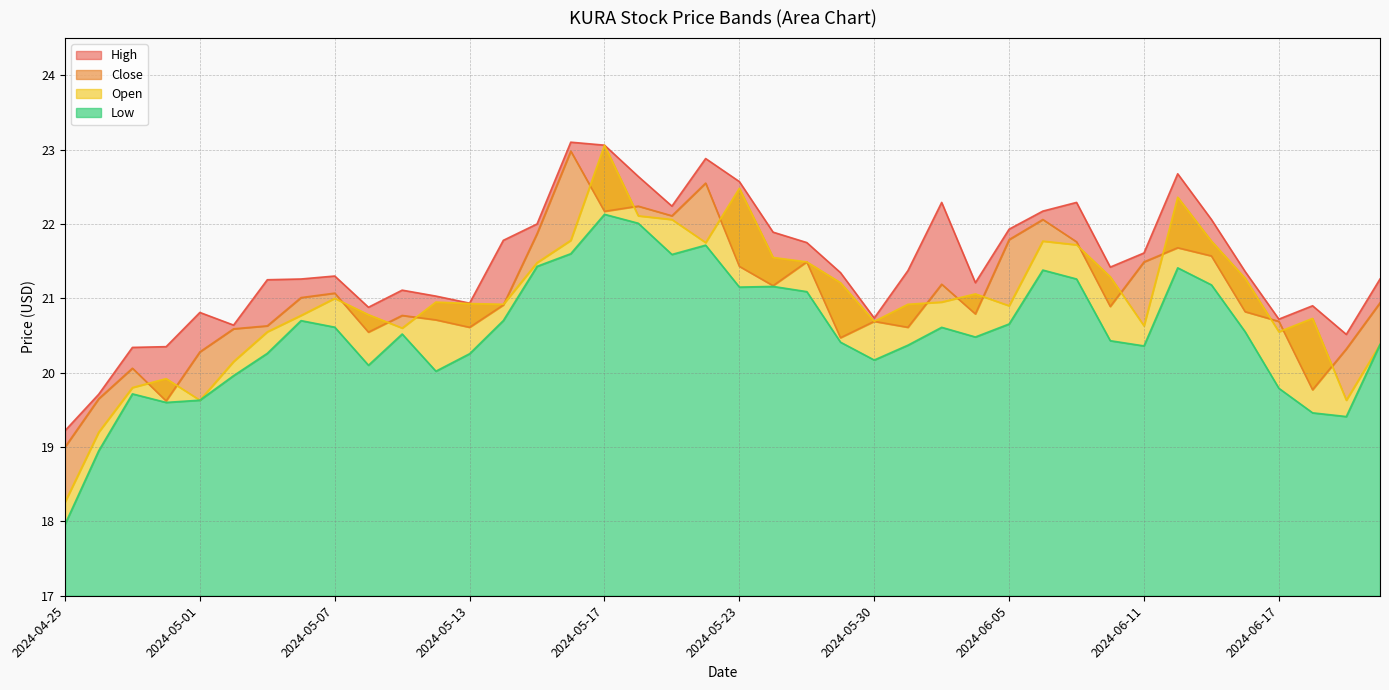

Which series has the largest total across all categories?

High